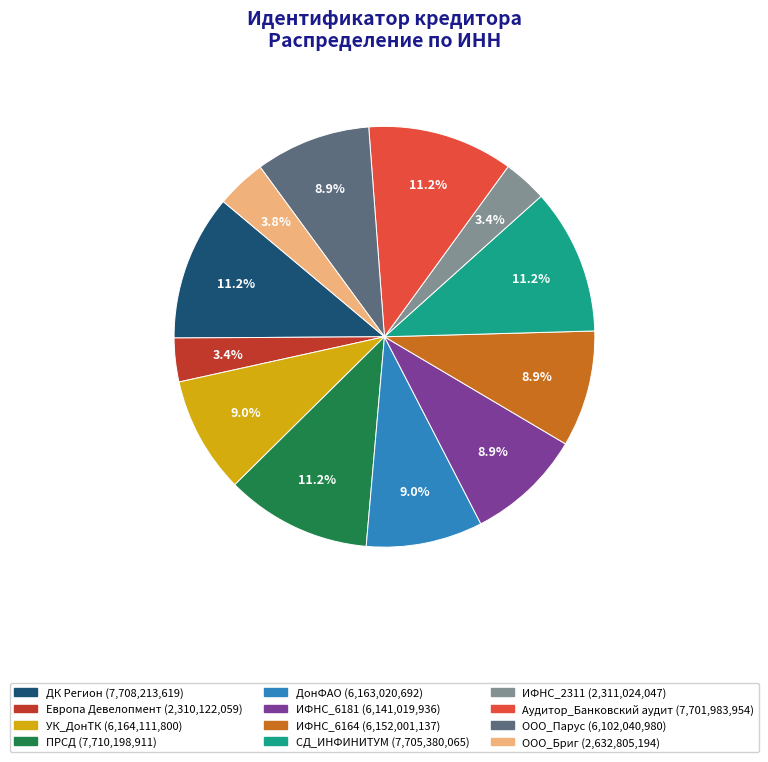

The Европа Девелопмент slice represents 3% of the pie. True or false?

True